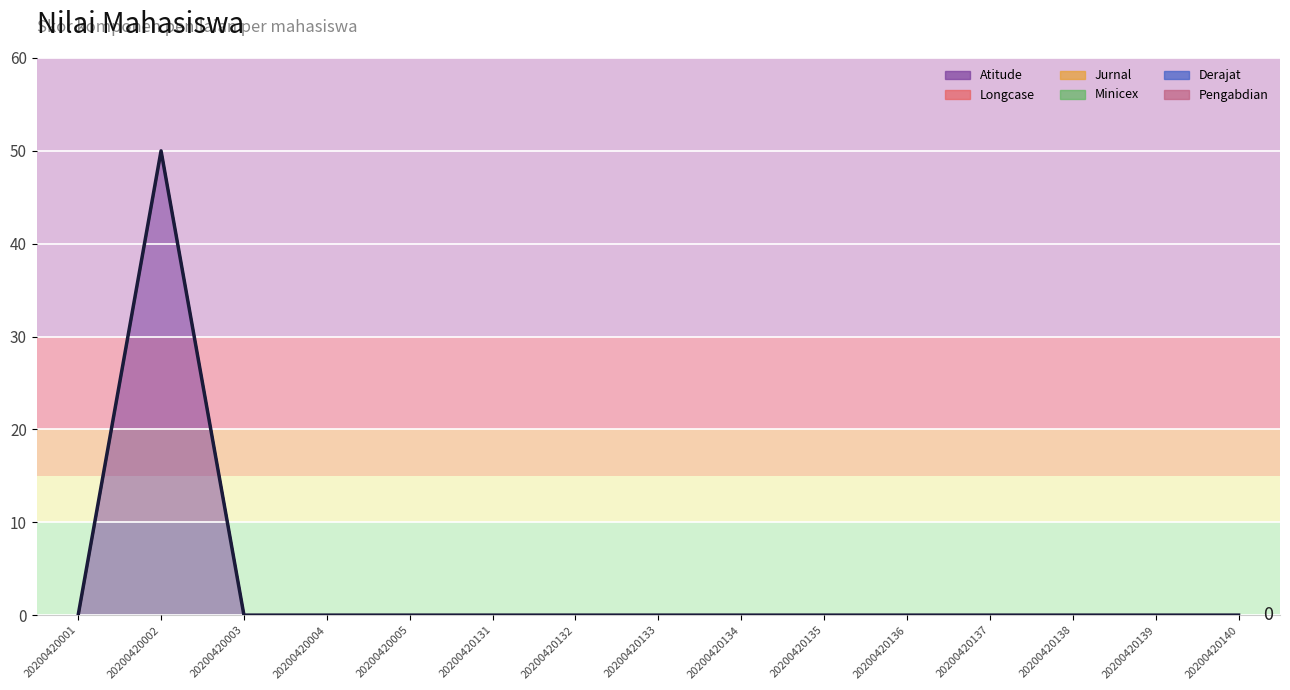

How many lines are shown in the chart?

1